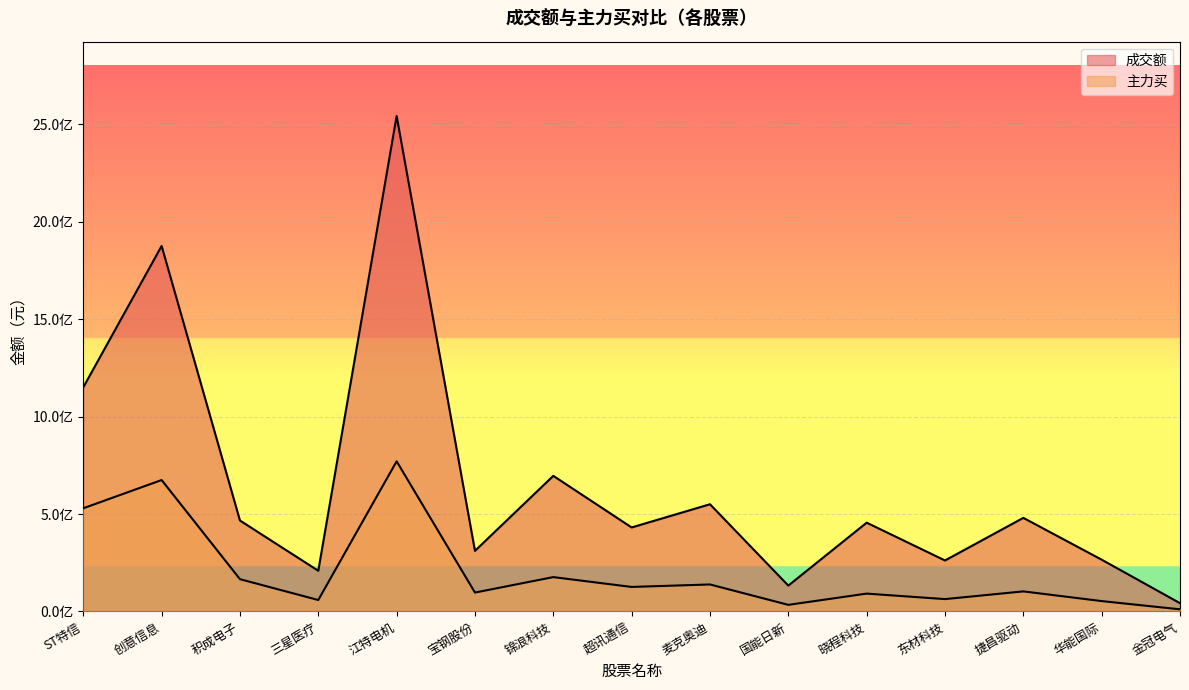

Which has a higher value, 锦浪科技 or 超讯通信?

锦浪科技